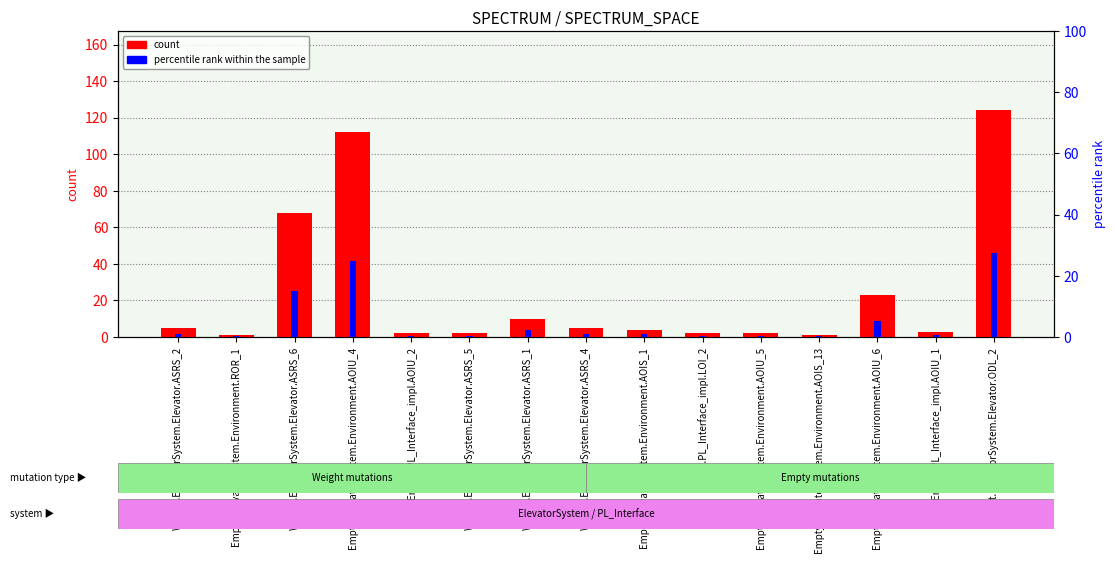

Which label corresponds to the largest value in the chart?

Weight.ElevatorSystem.Elevator.ODL_2